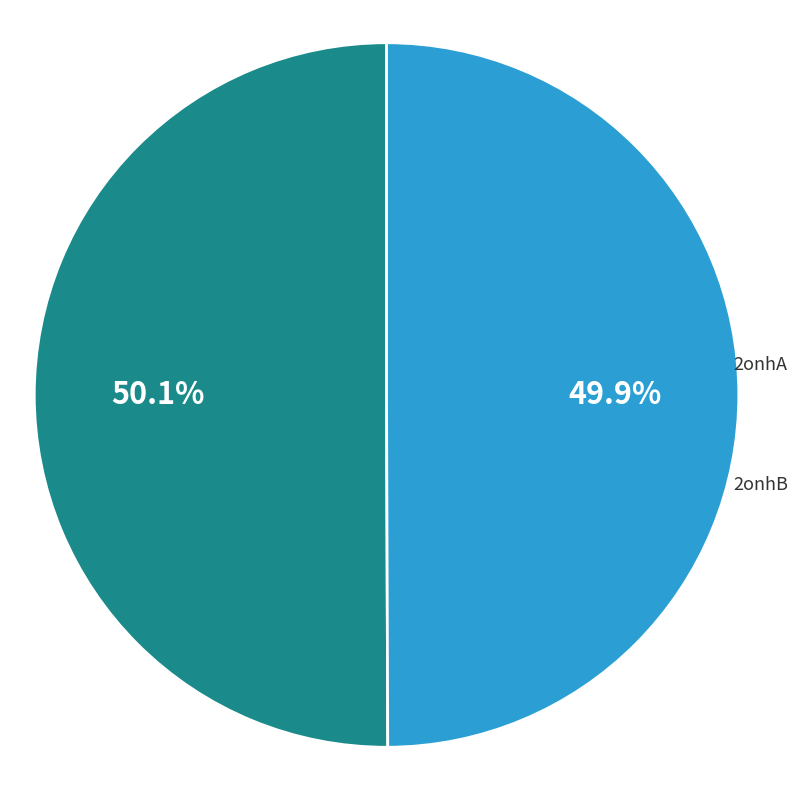

Is it true that 2onhB is 50% of the pie?

True